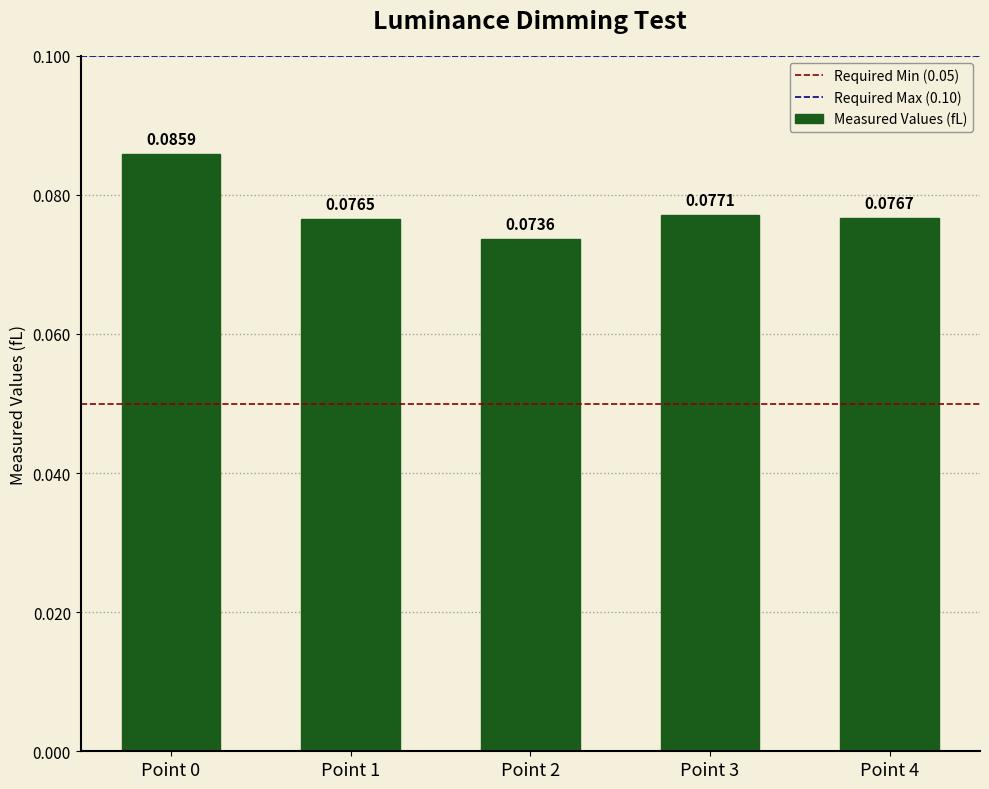

What is the sum of all values?

0.4